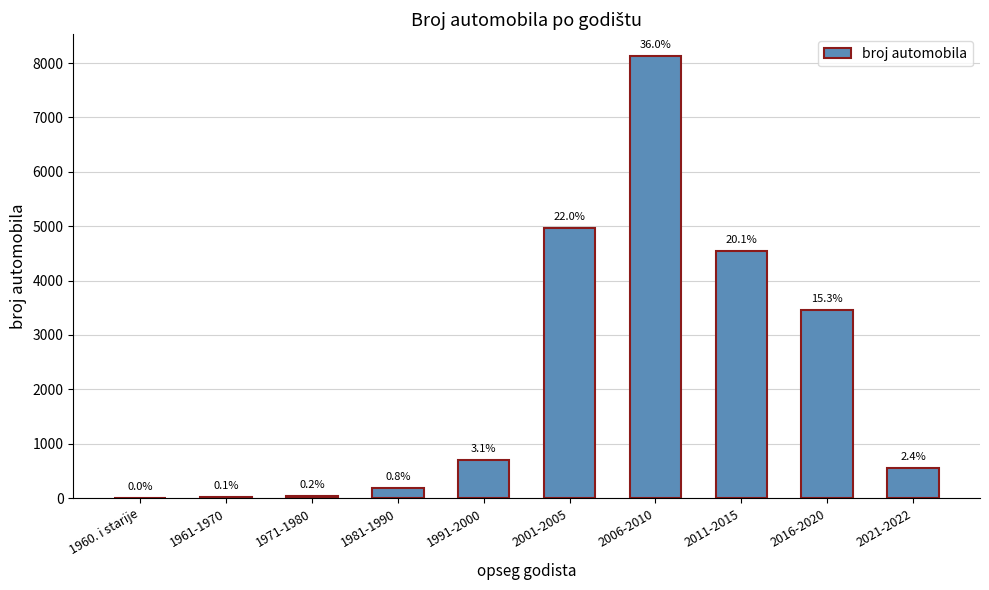

The chart shows a value of 8 at 1960. i starije. True or false?

True